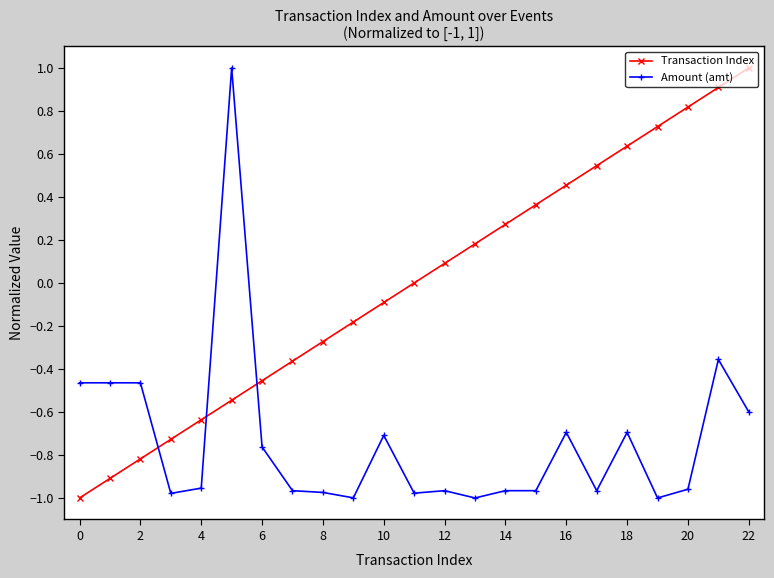

What are all the series names shown in the legend?

Transaction Index, Amount (amt)